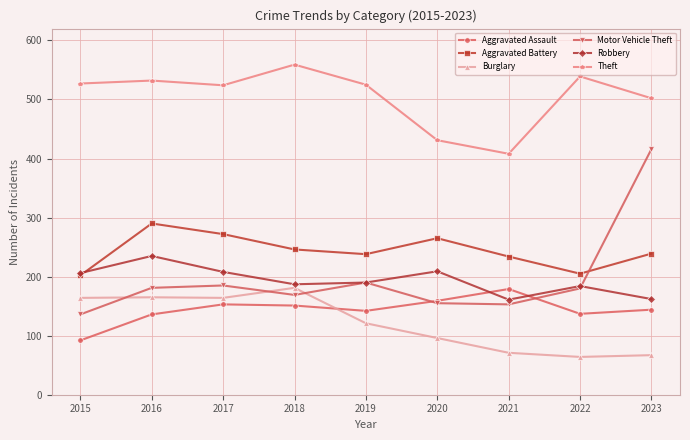

Where does the Motor Vehicle Theft series first go above 180?

2016